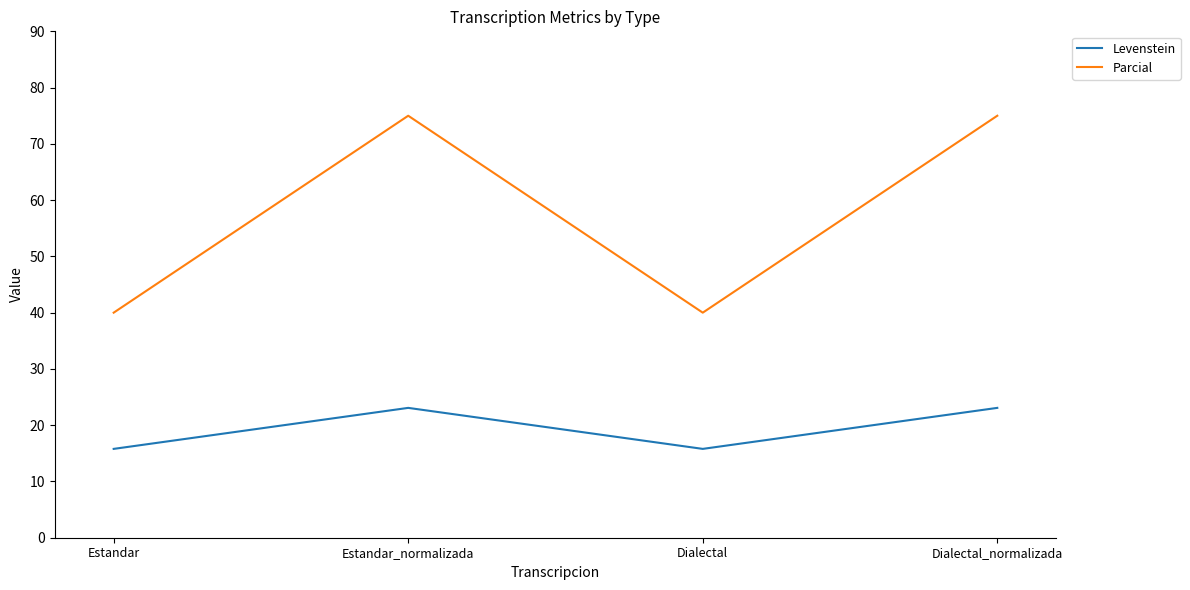

True or false: Levenstein and Parcial cross at least once.

False